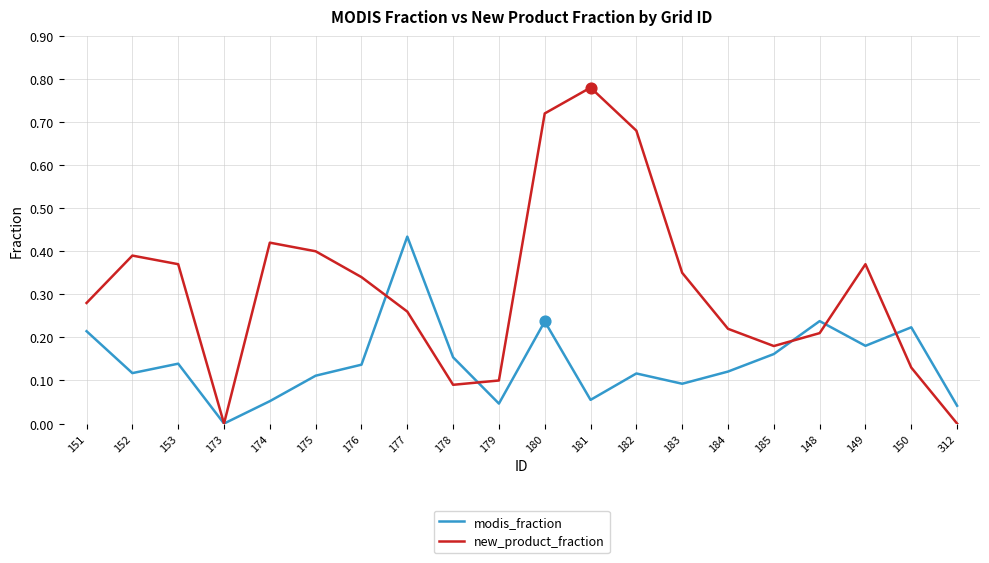

What are all the series names shown in the legend?

modis_fraction, new_product_fraction